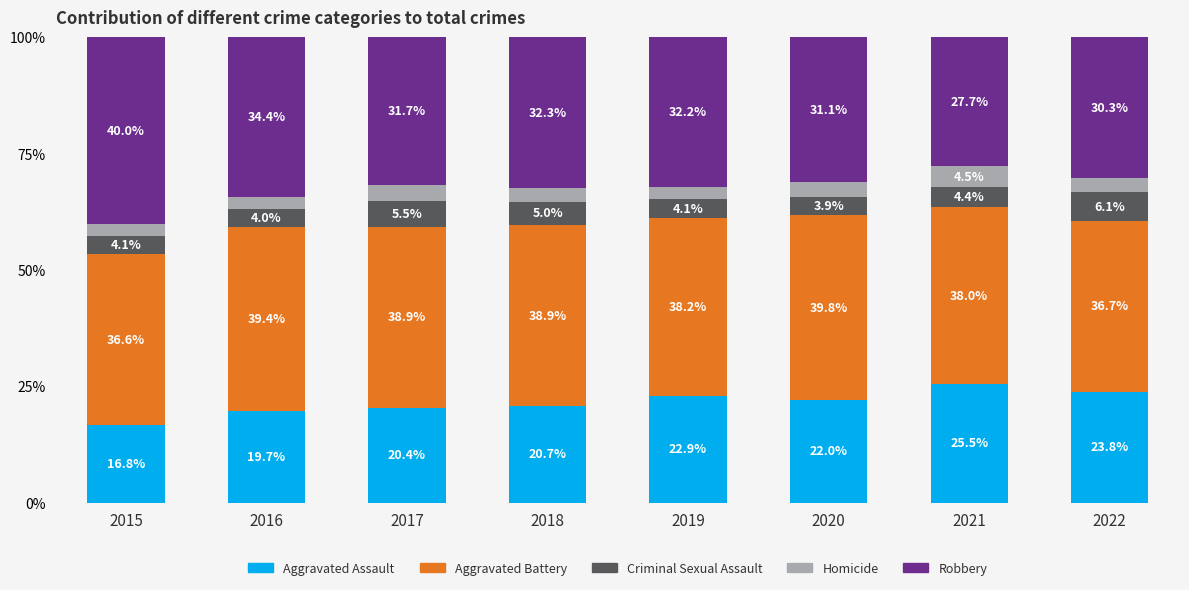

Reading left to right, transcribe the values for Aggravated Assault.

2015=16.8	2016=19.7	2017=20.4	2018=20.7	2019=22.9	2020=22.0	2021=25.5	2022=23.8